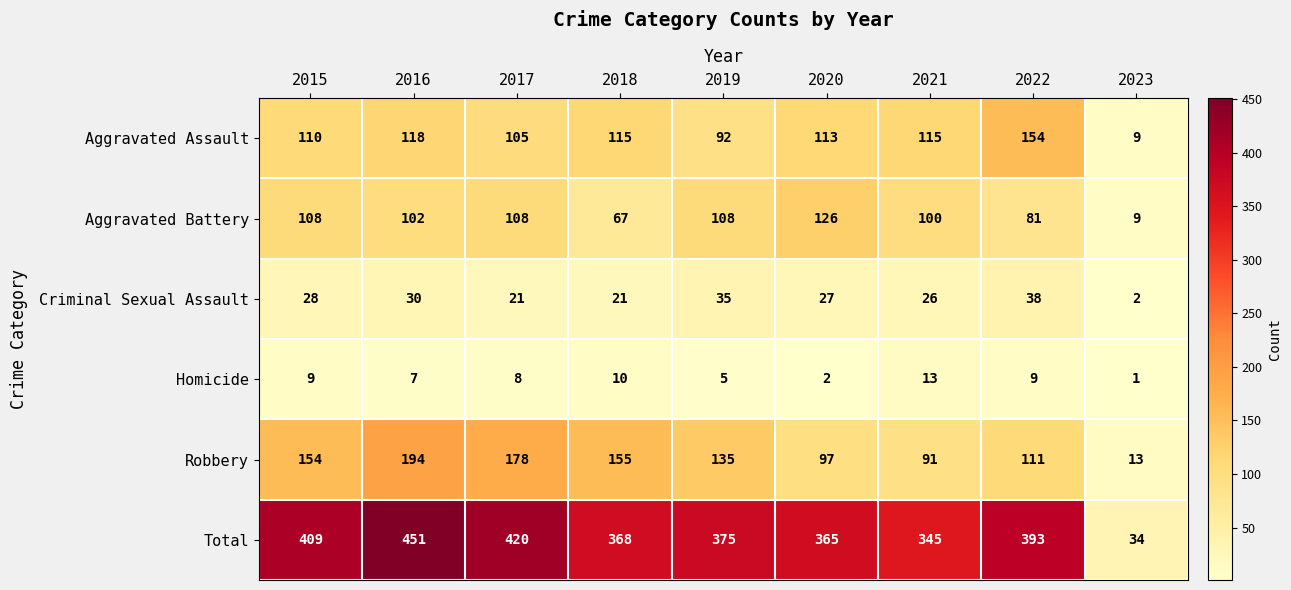

Where is Aggravated Assault nearest to the value 81?

2019